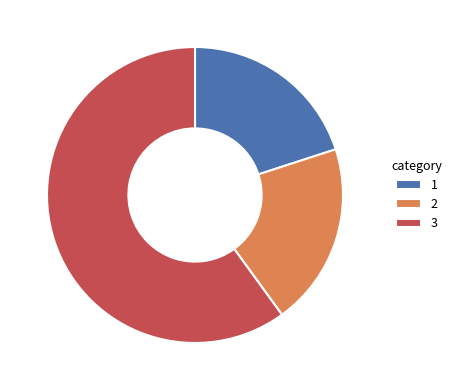

True or false: 1 accounts for 20% of the total.

True